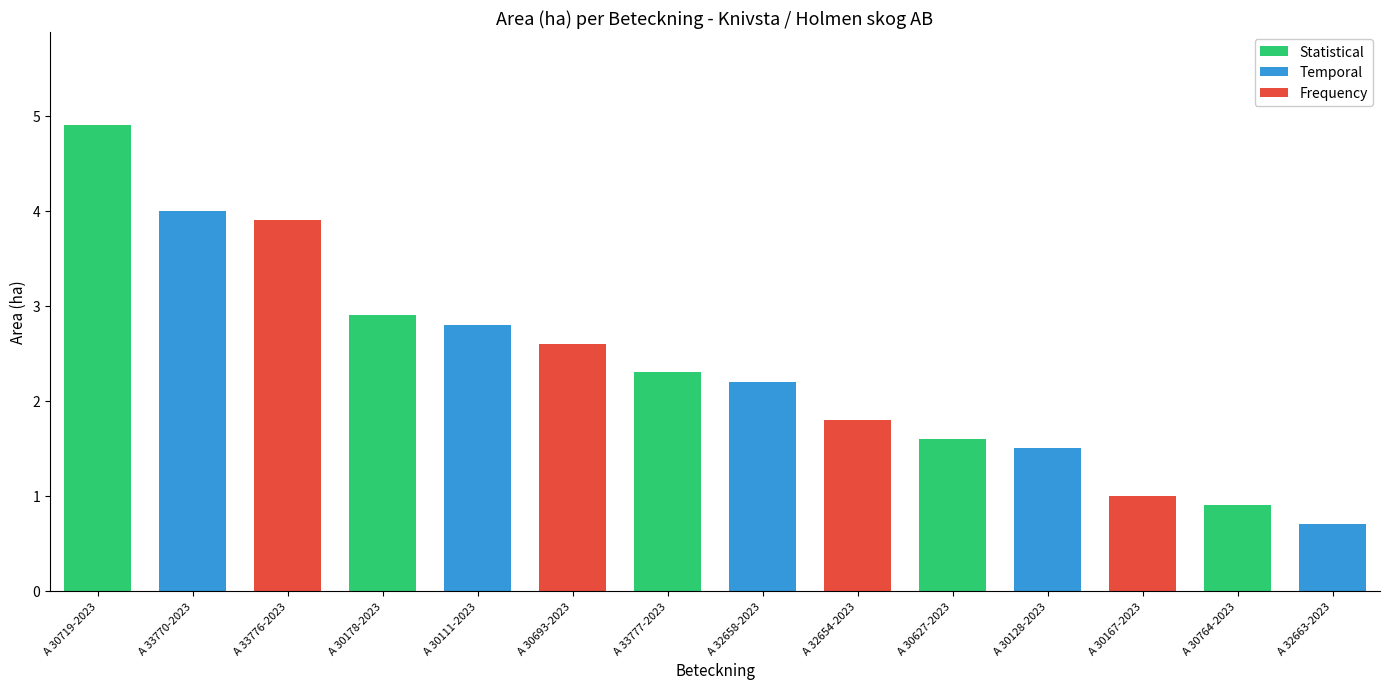

What is the label of the 14th bar from the left?

A 32663-2023